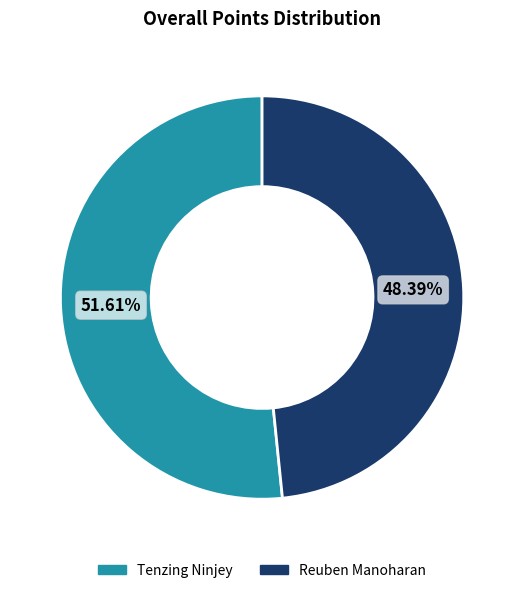

Count the number of slices in the pie.

2